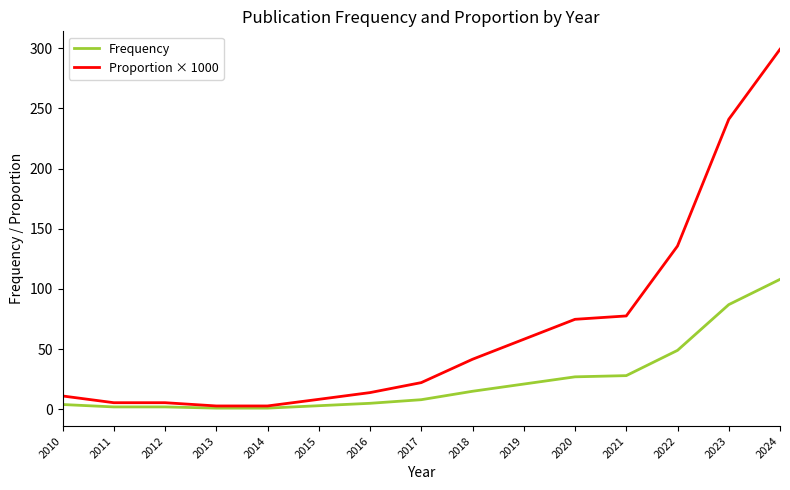

What value does the Frequency series have at 2019?

21.0